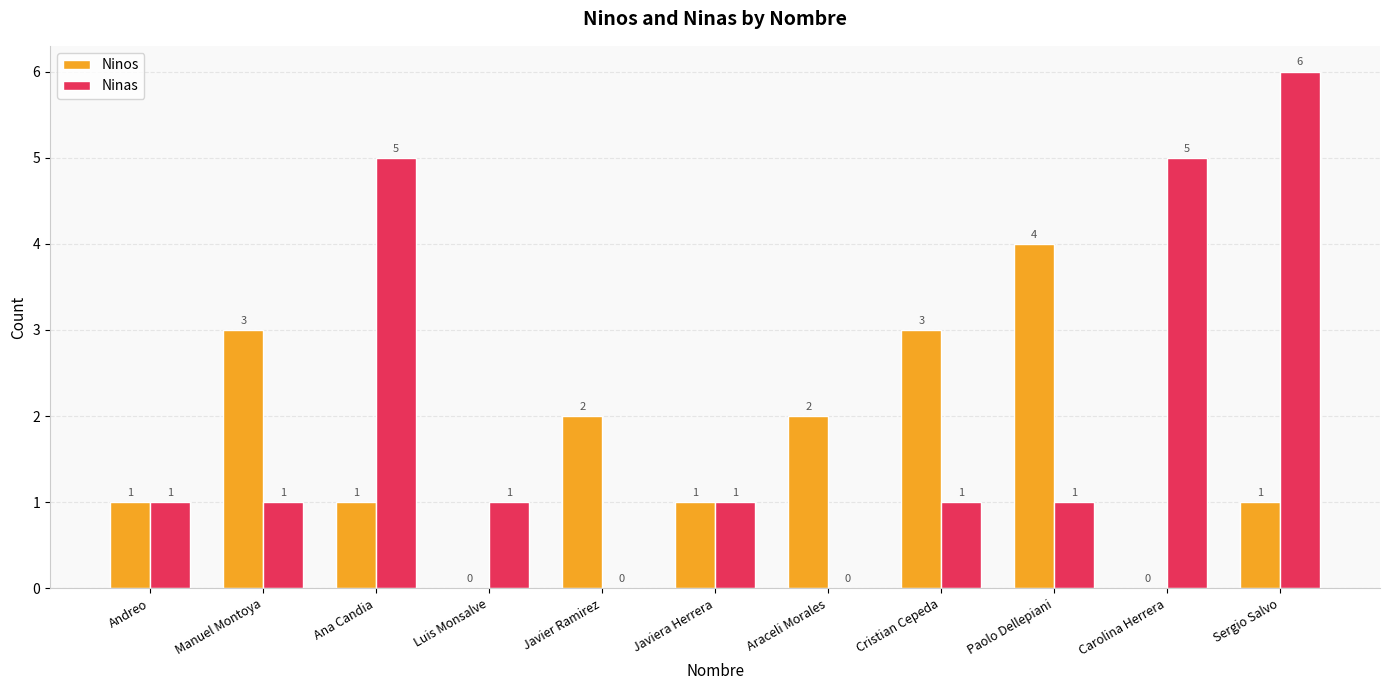

How many positive values does the Ninas series have?

9